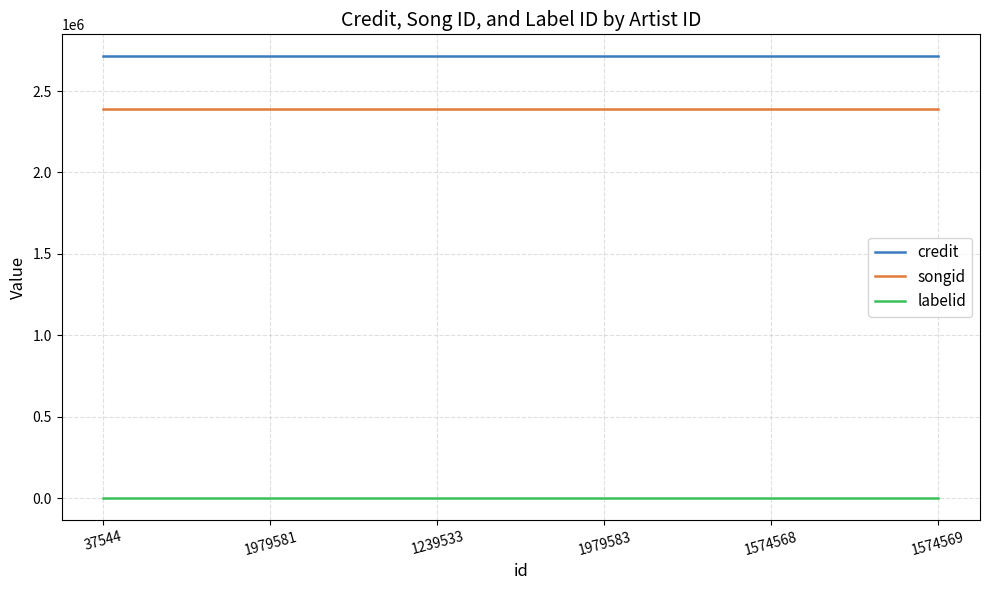

What value does the credit series have at 1979583?

2712535